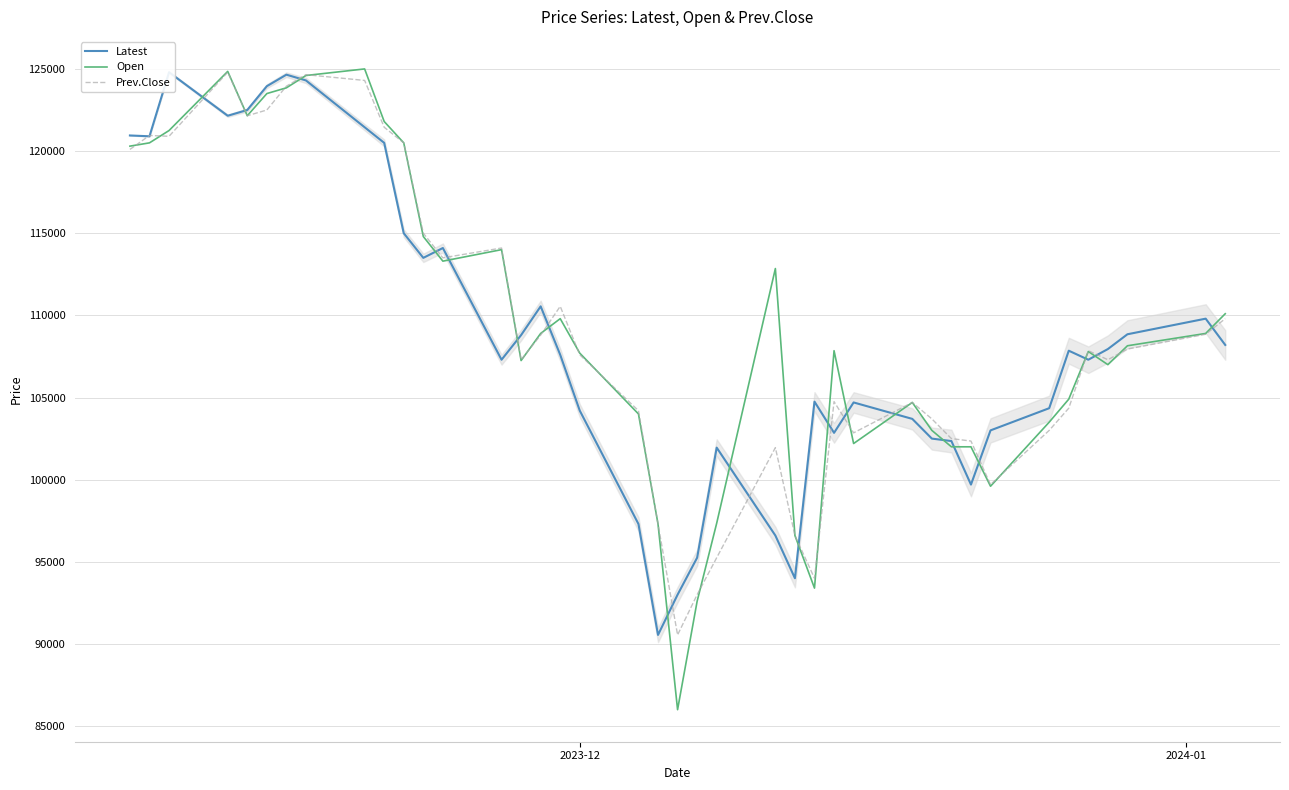

At how many categories does at least one series exceed 89283?

40